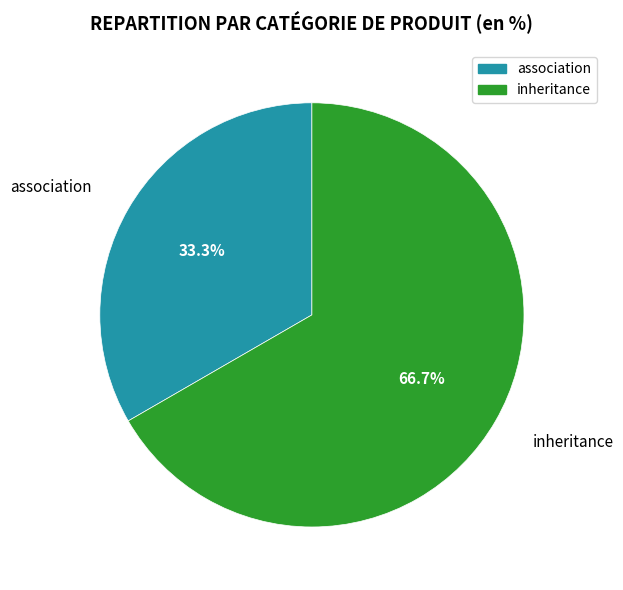

Does any single category account for the majority?

Yes